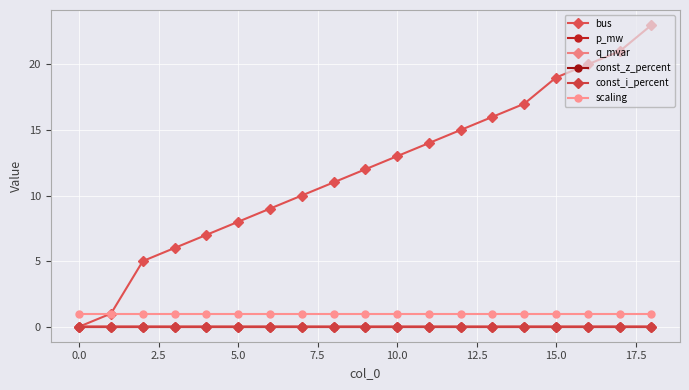

At how many categories does at least one series exceed 15?

6